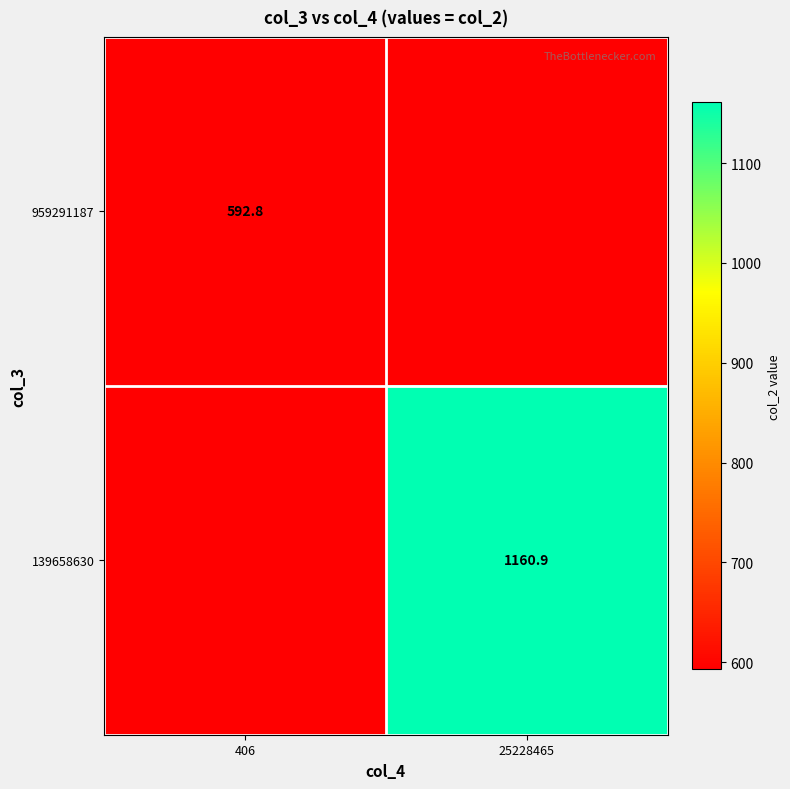

What is the maximum value for 959291187?

592.8